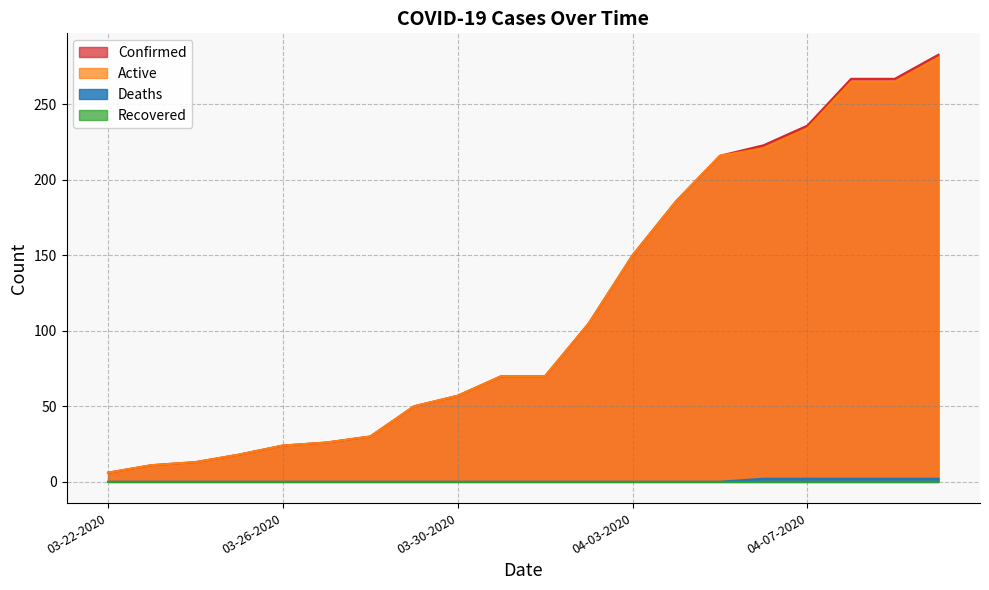

True or false: Active and Deaths cross at least once.

False